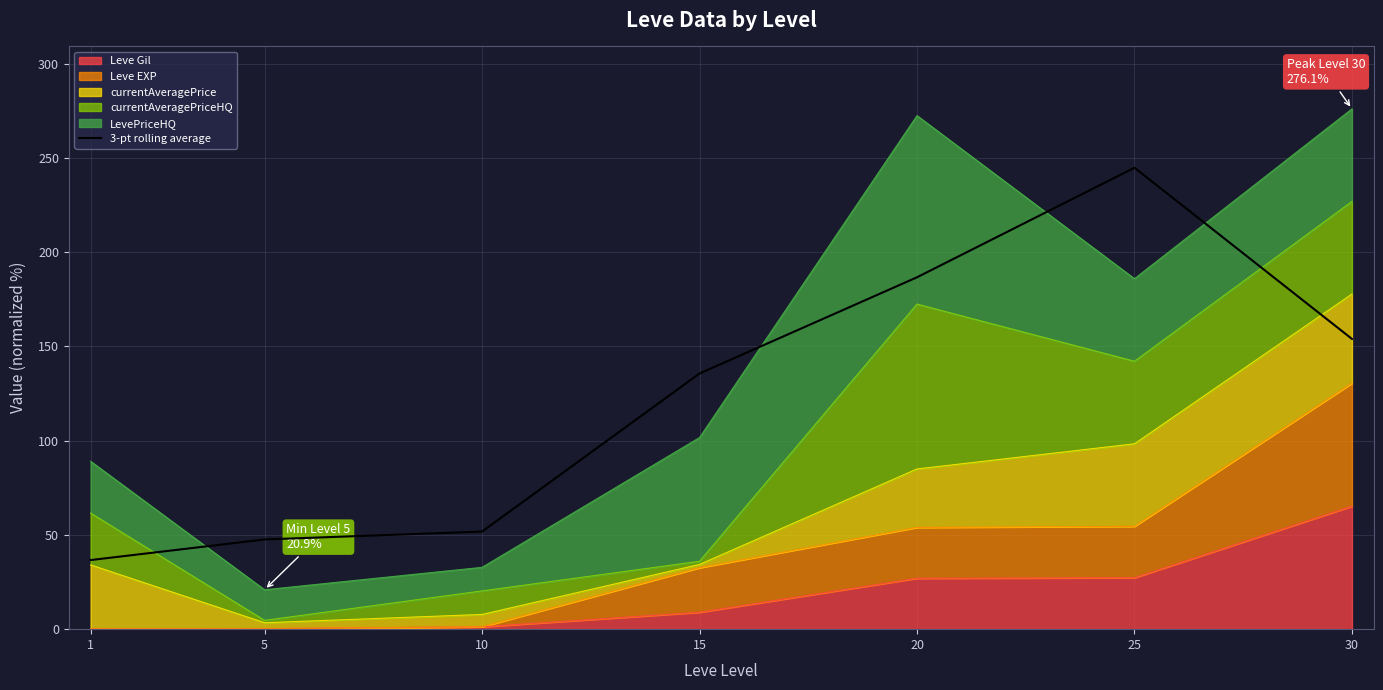

At which category does the chart reach its minimum across all series?

1